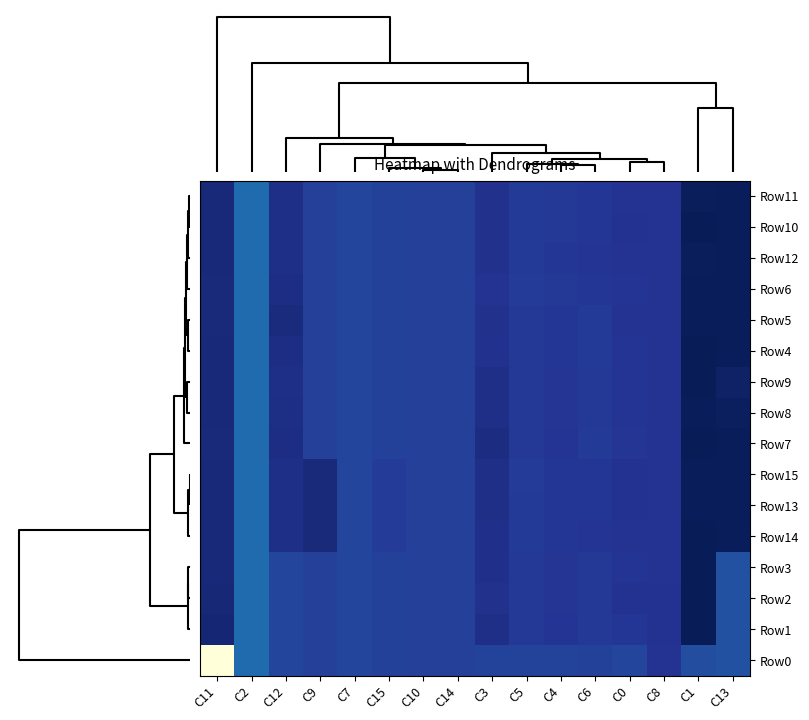

Reading left to right, transcribe all the data shown in this chart.

Row11: C11=0.6	C2=-0.7	C12=0.4	C9=0.0	C7=-0.1	C15=-0.0	C10=0.0	C14=-0.0	C3=0.3	C5=0.1	C4=0.2	C6=0.2	C0=0.3	C8=0.2	C1=0.9	C13=1.0
Row10: C11=0.6	C2=-0.7	C12=0.4	C9=0.0	C7=-0.1	C15=-0.0	C10=0.0	C14=-0.0	C3=0.3	C5=0.1	C4=0.2	C6=0.2	C0=0.3	C8=0.2	C1=1.0	C13=1.0
Row12: C11=0.6	C2=-0.7	C12=0.4	C9=0.0	C7=-0.1	C15=-0.0	C10=0.0	C14=-0.0	C3=0.3	C5=0.1	C4=0.2	C6=0.2	C0=0.3	C8=0.2	C1=0.9	C13=1.0
Row6: C11=0.5	C2=-0.7	C12=0.4	C9=0.0	C7=-0.1	C15=-0.0	C10=0.0	C14=-0.0	C3=0.3	C5=0.1	C4=0.1	C6=0.2	C0=0.2	C8=0.2	C1=1.0	C13=1.0
Row5: C11=0.5	C2=-0.7	C12=0.5	C9=0.0	C7=-0.1	C15=-0.0	C10=0.0	C14=-0.0	C3=0.3	C5=0.1	C4=0.2	C6=0.1	C0=0.2	C8=0.2	C1=1.0	C13=0.9
Row4: C11=0.5	C2=-0.7	C12=0.4	C9=0.0	C7=-0.1	C15=-0.0	C10=0.0	C14=-0.0	C3=0.3	C5=0.1	C4=0.2	C6=0.1	C0=0.2	C8=0.2	C1=1.0	C13=0.9
Row9: C11=0.6	C2=-0.7	C12=0.4	C9=0.0	C7=-0.1	C15=-0.0	C10=0.0	C14=-0.0	C3=0.4	C5=0.1	C4=0.2	C6=0.1	C0=0.2	C8=0.2	C1=1.0	C13=0.8
Row8: C11=0.5	C2=-0.7	C12=0.4	C9=0.0	C7=-0.1	C15=-0.0	C10=0.0	C14=-0.0	C3=0.4	C5=0.1	C4=0.2	C6=0.1	C0=0.2	C8=0.2	C1=1.0	C13=0.9
Row7: C11=0.5	C2=-0.7	C12=0.4	C9=0.0	C7=-0.1	C15=-0.0	C10=0.0	C14=-0.0	C3=0.5	C5=0.1	C4=0.2	C6=0.1	C0=0.2	C8=0.2	C1=1.0	C13=1.0
Row15: C11=0.6	C2=-0.7	C12=0.4	C9=0.5	C7=-0.1	C15=0.1	C10=0.0	C14=-0.0	C3=0.4	C5=0.1	C4=0.2	C6=0.2	C0=0.3	C8=0.2	C1=0.9	C13=1.0
Row13: C11=0.6	C2=-0.7	C12=0.4	C9=0.5	C7=-0.1	C15=0.1	C10=0.0	C14=-0.0	C3=0.4	C5=0.1	C4=0.2	C6=0.2	C0=0.3	C8=0.2	C1=0.9	C13=1.0
Row14: C11=0.6	C2=-0.7	C12=0.4	C9=0.5	C7=-0.1	C15=0.1	C10=0.0	C14=-0.0	C3=0.3	C5=0.1	C4=0.2	C6=0.2	C0=0.2	C8=0.2	C1=1.0	C13=1.0
Row3: C11=0.6	C2=-0.7	C12=-0.1	C9=0.0	C7=-0.1	C15=-0.0	C10=0.0	C14=-0.0	C3=0.3	C5=0.2	C4=0.2	C6=0.2	C0=0.2	C8=0.2	C1=1.0	C13=-0.3
Row2: C11=0.6	C2=-0.7	C12=-0.1	C9=0.0	C7=-0.1	C15=-0.0	C10=0.0	C14=-0.0	C3=0.3	C5=0.1	C4=0.2	C6=0.2	C0=0.3	C8=0.3	C1=1.0	C13=-0.3
Row1: C11=0.6	C2=-0.7	C12=-0.1	C9=0.0	C7=-0.1	C15=-0.0	C10=0.0	C14=-0.0	C3=0.4	C5=0.2	C4=0.2	C6=0.2	C0=0.2	C8=0.3	C1=1.0	C13=-0.3
Row0: C11=-5.1	C2=-0.7	C12=-0.1	C9=0.0	C7=-0.1	C15=-0.0	C10=0.0	C14=-0.0	C3=-0.1	C5=-0.1	C4=-0.1	C6=-0.0	C0=-0.1	C8=0.2	C1=-0.2	C13=-0.3